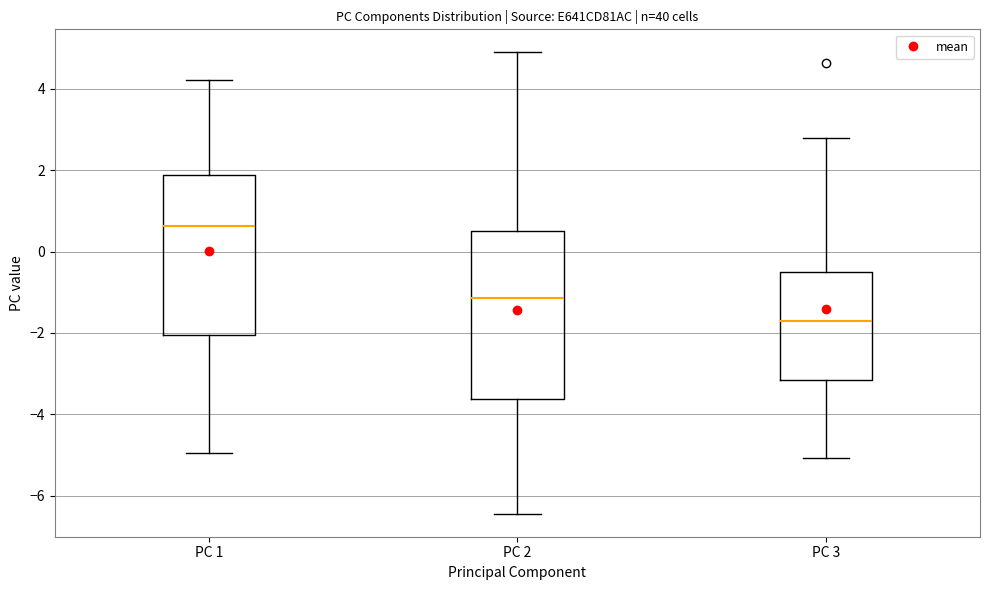

Which box is the tallest, from its lower edge to its upper edge?

PC 2